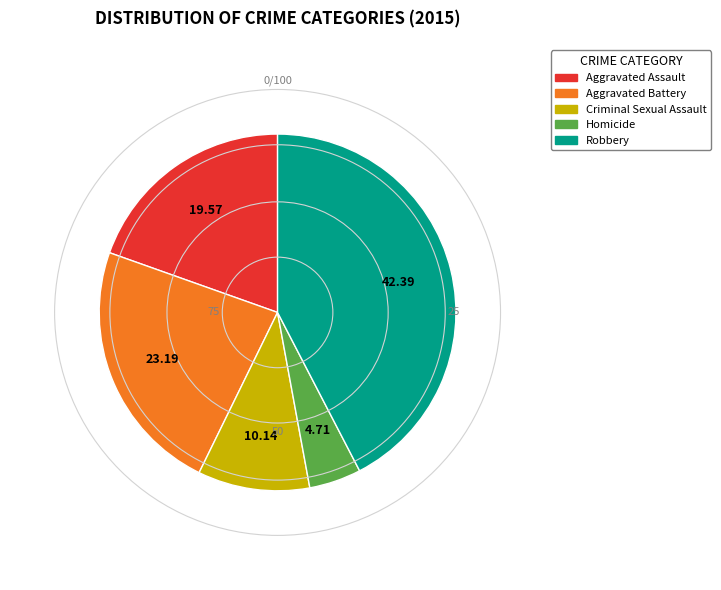

Does Homicide represent more than half of the total?

No